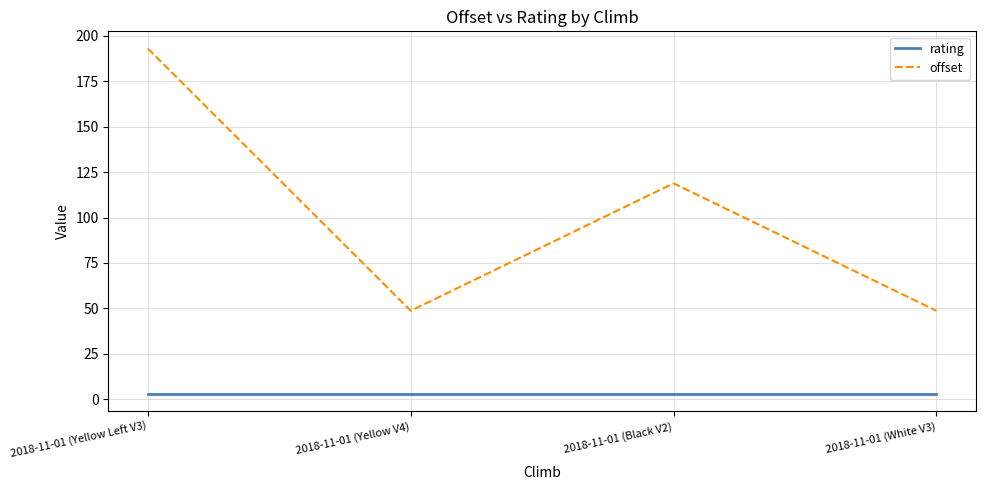

True or false: rating and offset cross at least once.

False